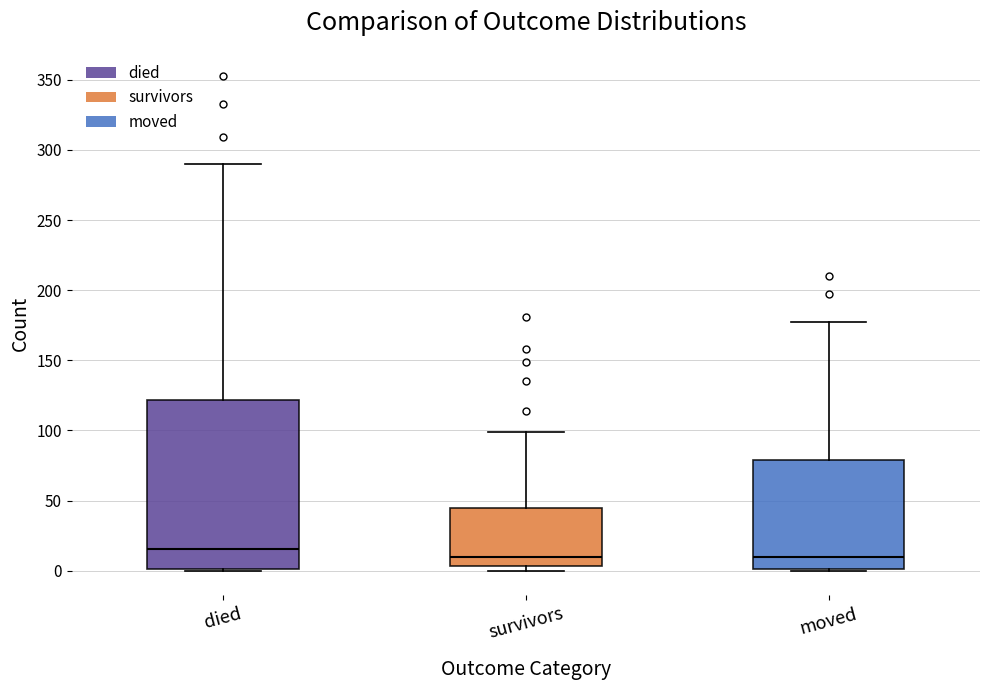

Which box's median line is the highest?

died